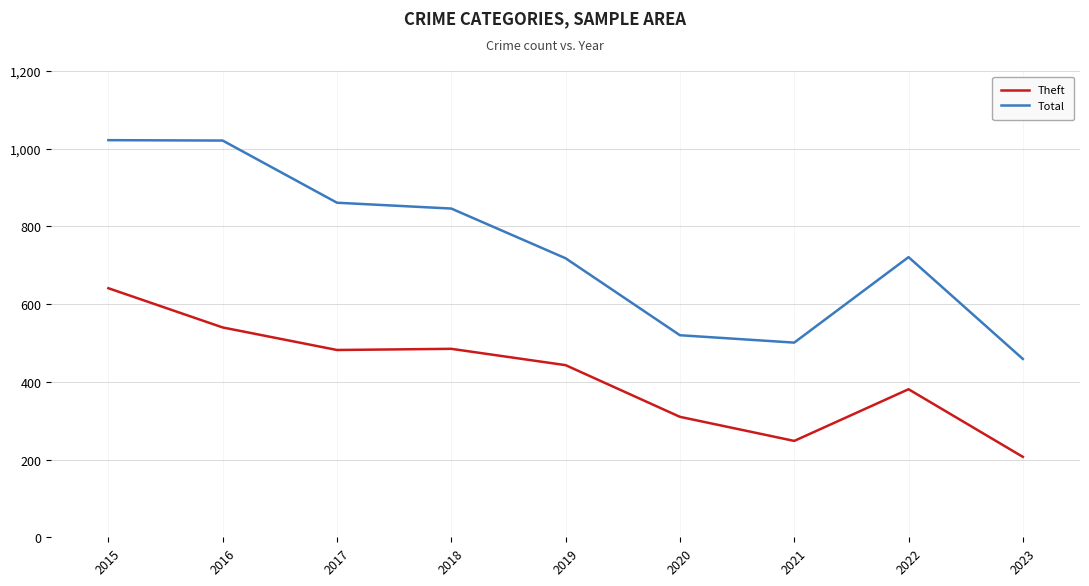

At which label is Theft closest to 424?

2019